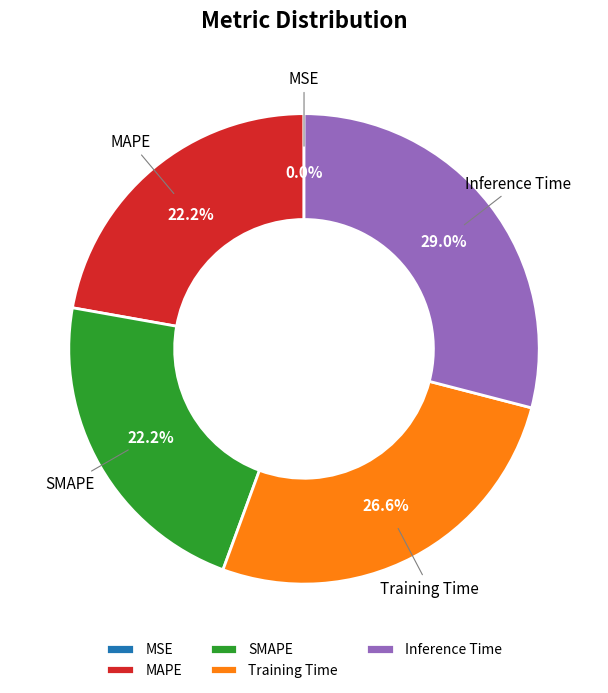

What percentage do MAPE and SMAPE together represent?

44.4%